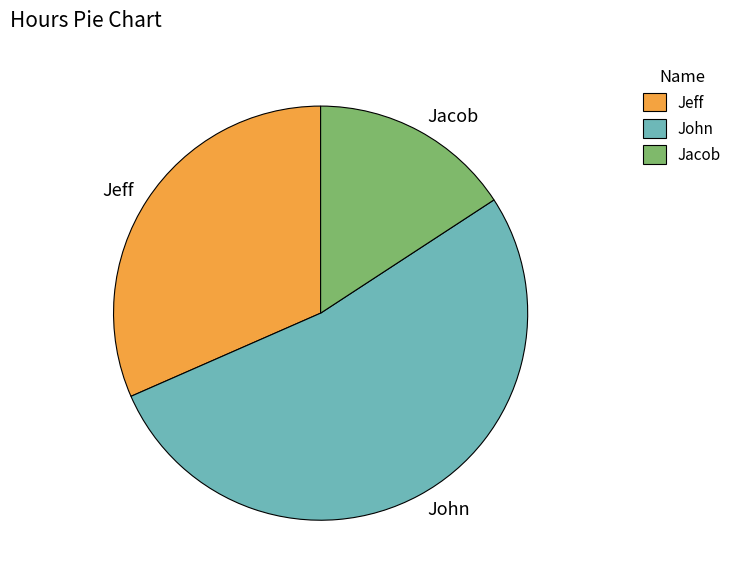

Does any single category account for the majority?

Yes